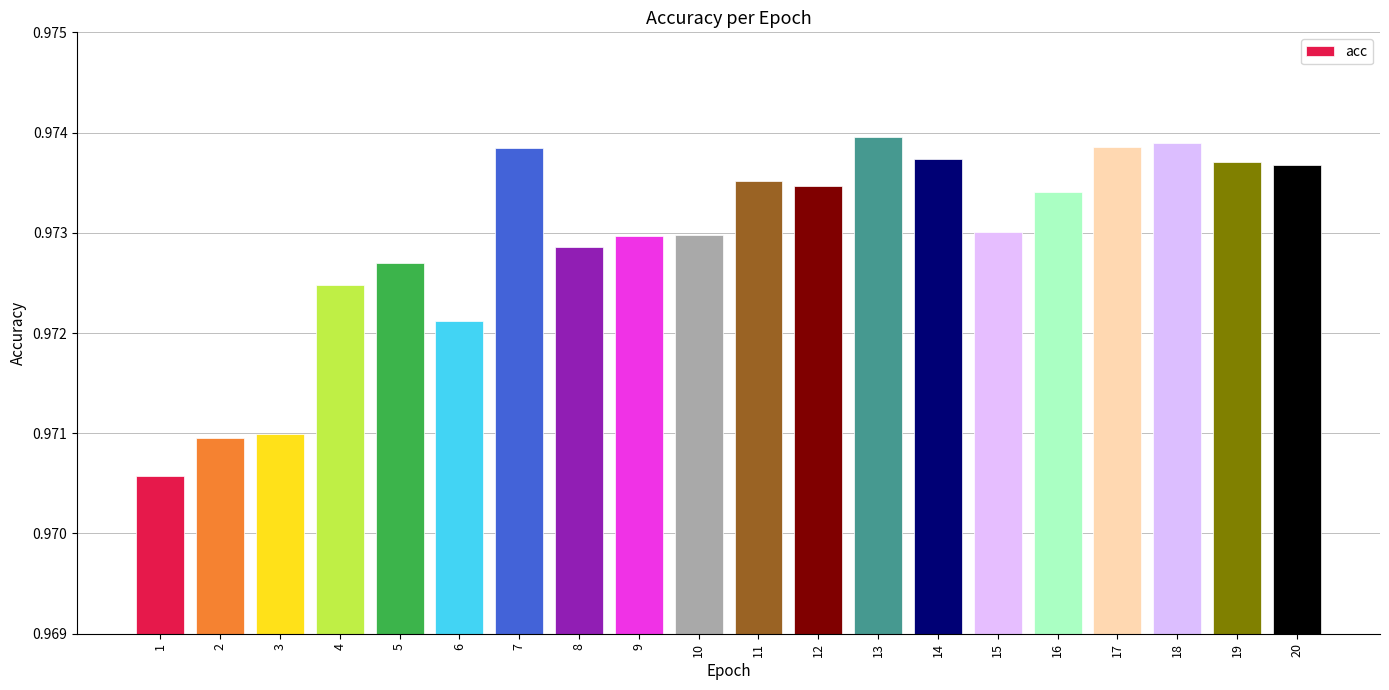

Between 3 and 15, which is larger?

15